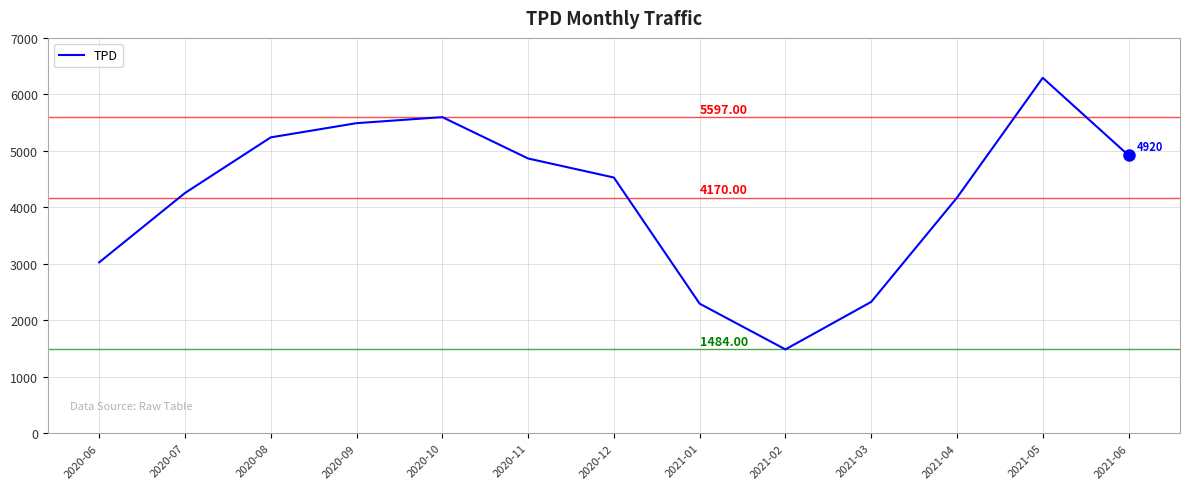

What position from the left is 2020-09?

4